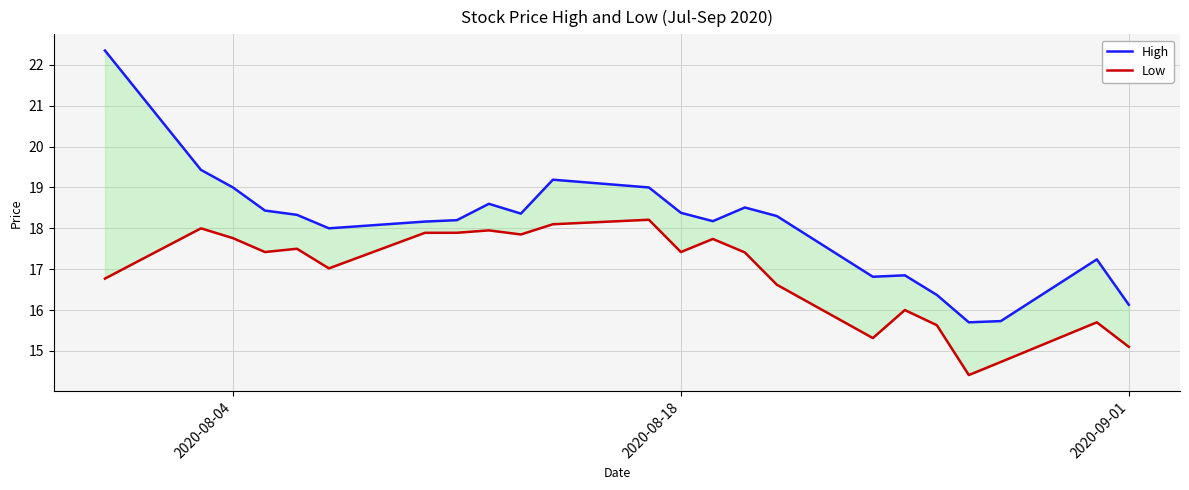

True or false: Low and High cross at least once.

False